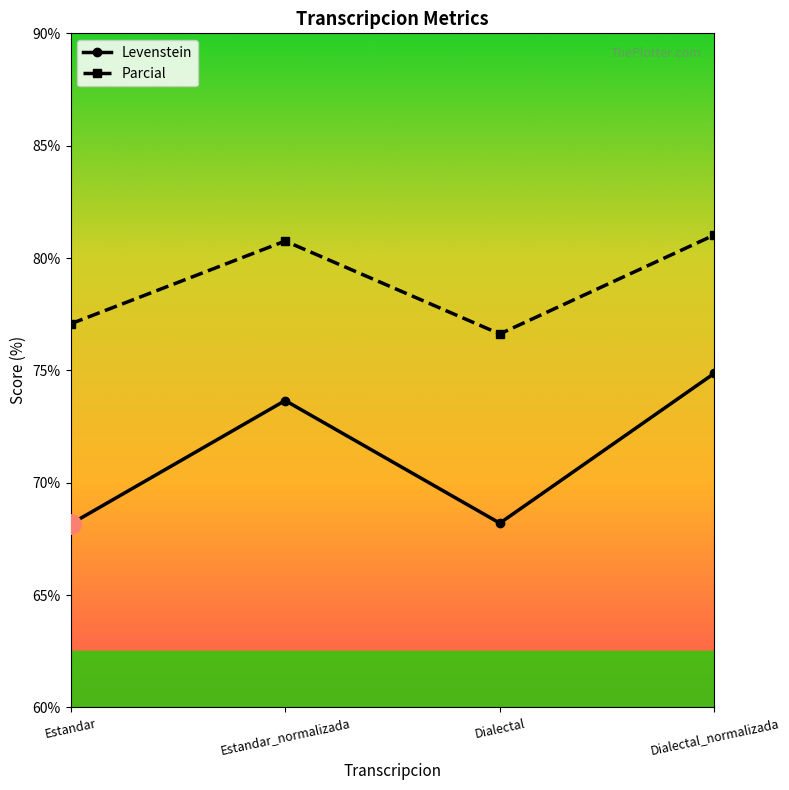

What value does the Parcial series have at Dialectal_normalizada?

81.0